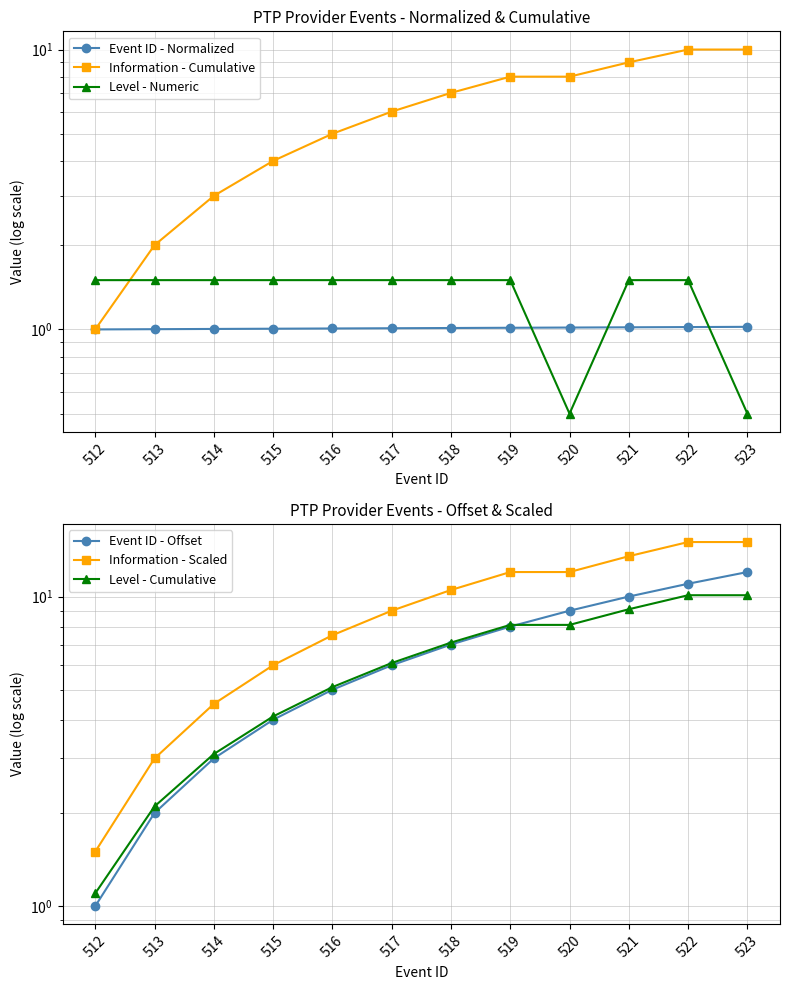

Between 513 and 514, which series saw the biggest shift?

Information - Scaled